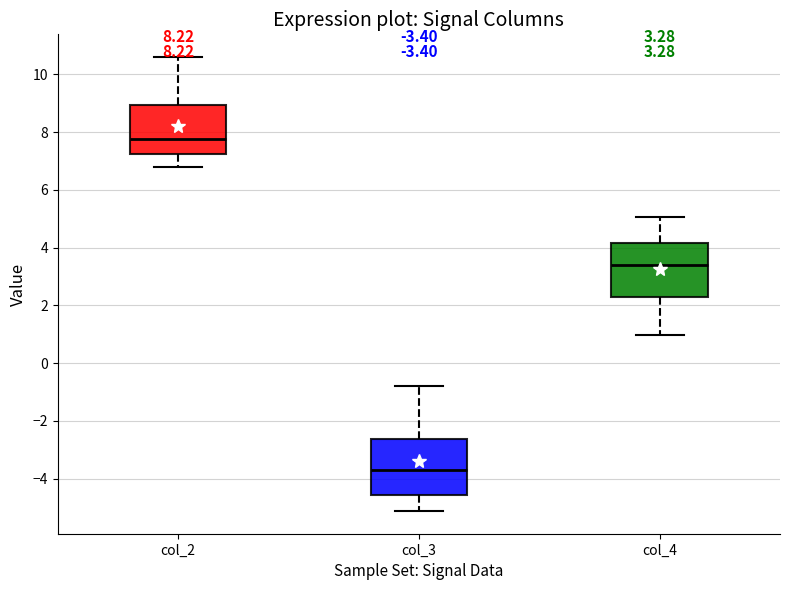

Which box's median line is the highest?

col_2